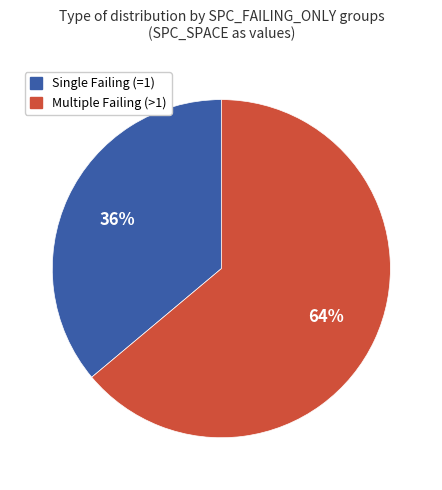

To the nearest percent, what percentage of the pie is Single Failing (=1)?

36%